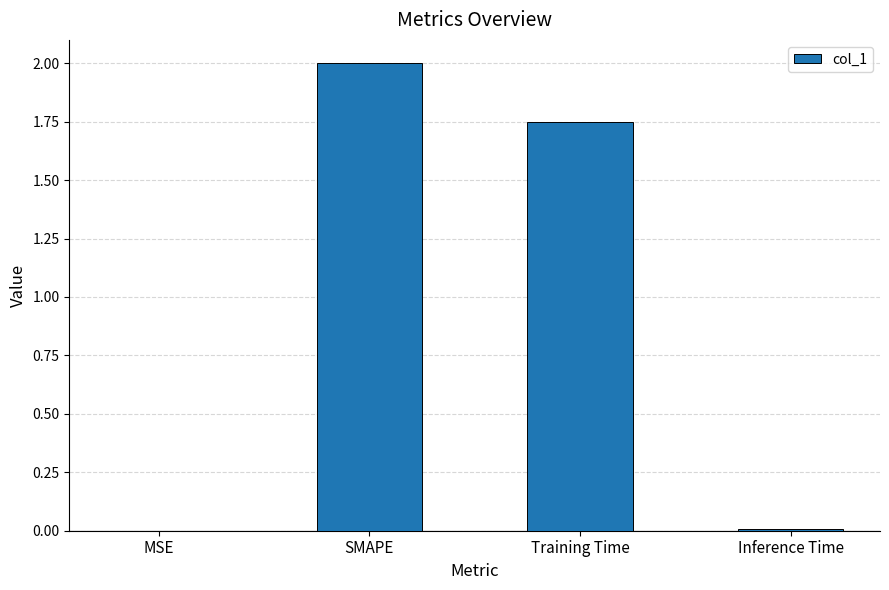

What is the sum of all values?

3.8